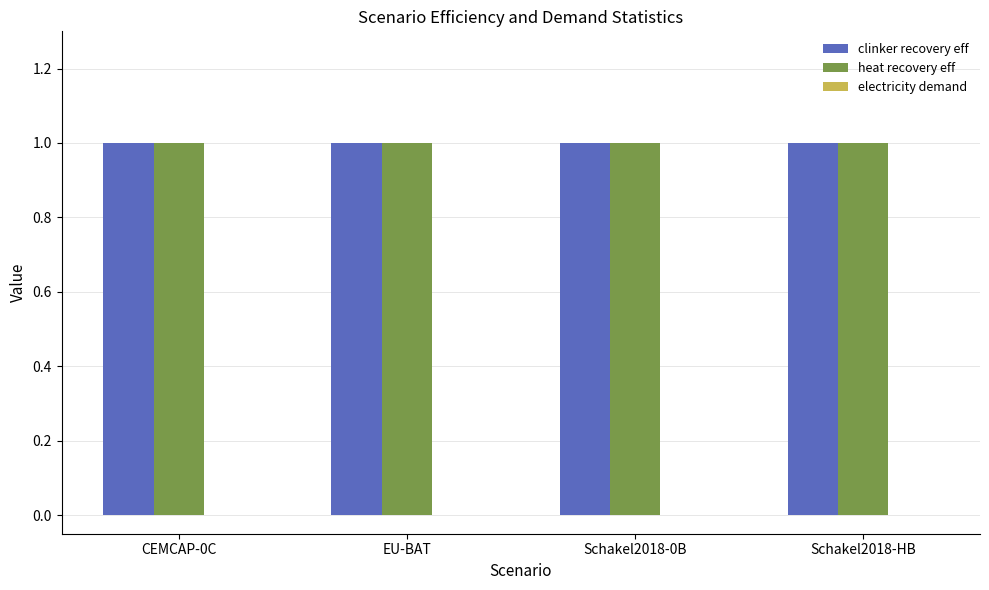

What is the sum of all clinker recovery eff values?

4